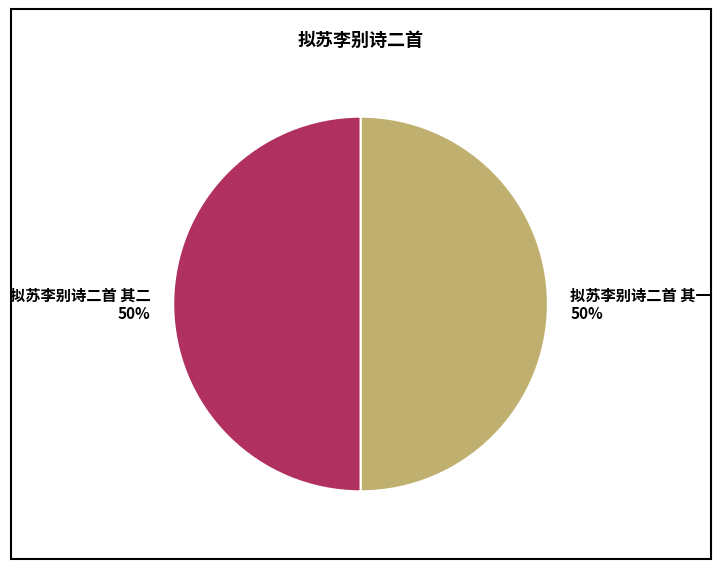

To the nearest percent, what percentage of the pie is 拟苏李别诗二首 其二?

50%